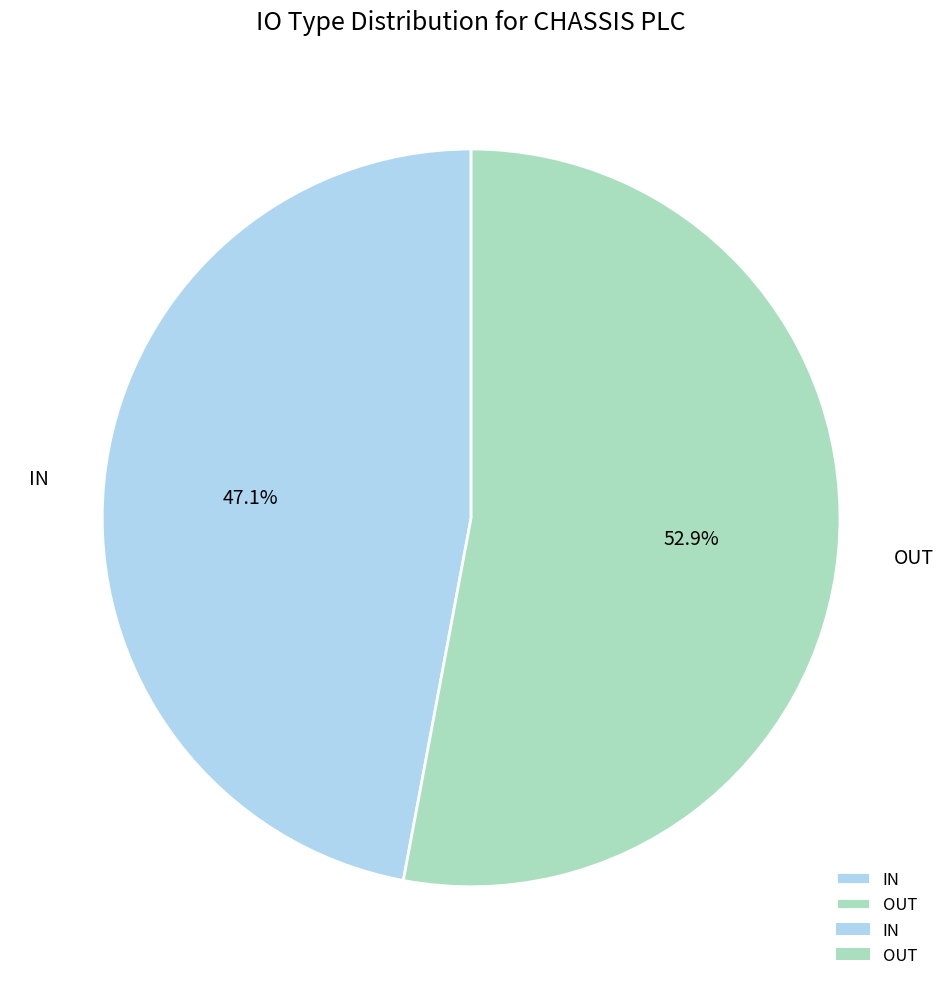

Count the number of slices in the pie.

2